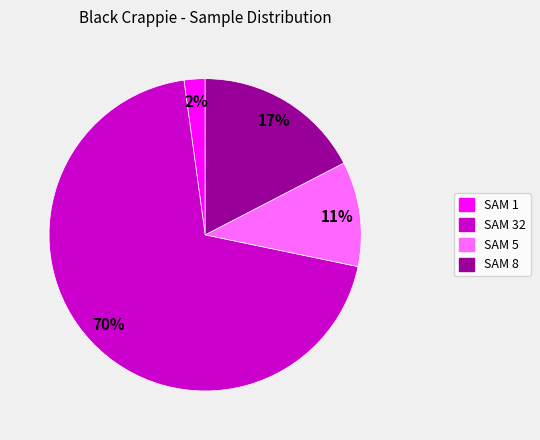

To the nearest percent, what portion does SAM 8 represent?

17%